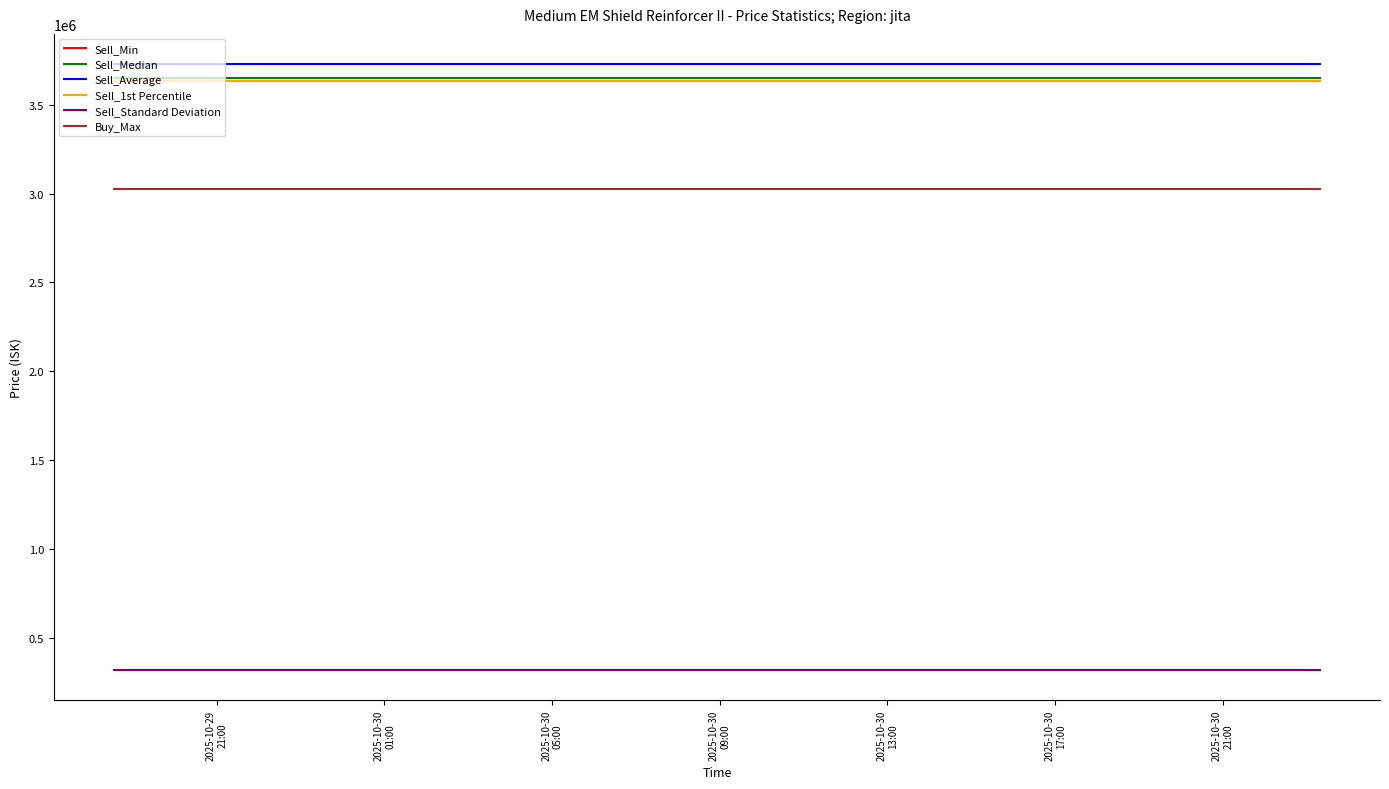

What is the highest value of the Sell_Average series?

3727927.1